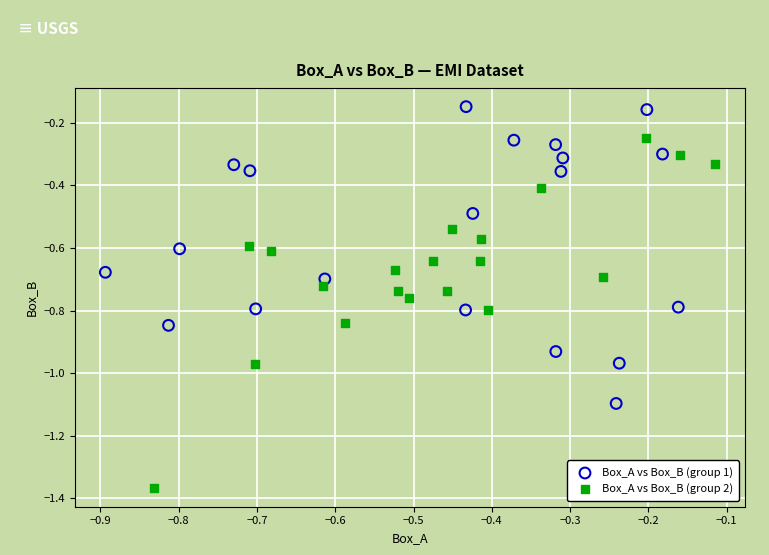

Which series contains the lowest Y value?

Box_A vs Box_B (group 2)